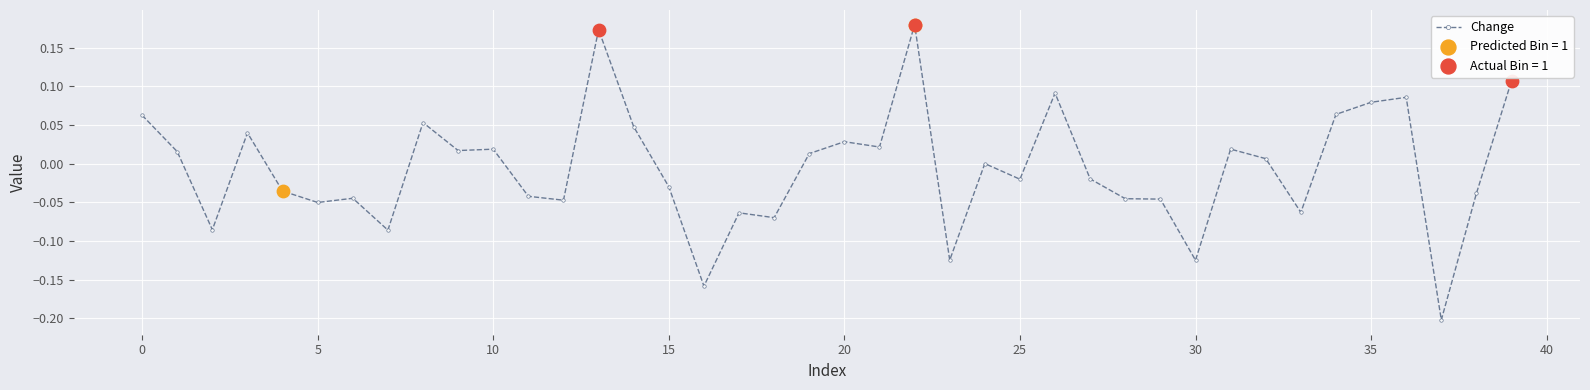

What is the difference between the second highest and second lowest values?

0.3